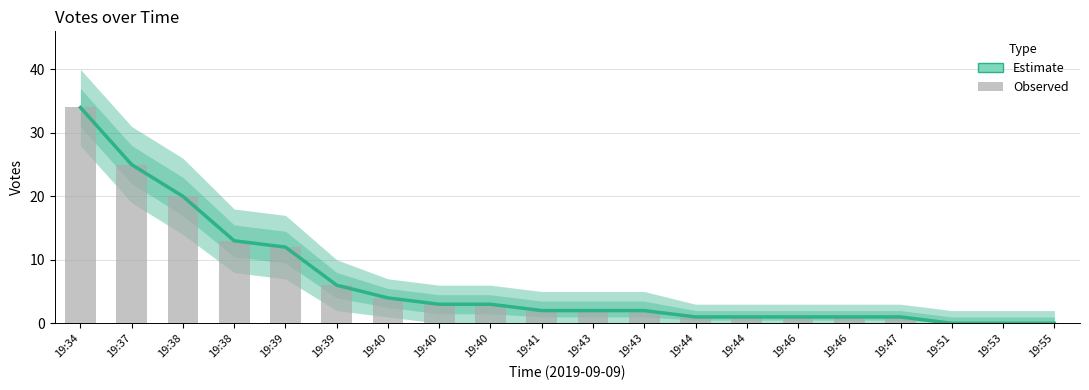

At which category is the sum across all series the highest?

19:34